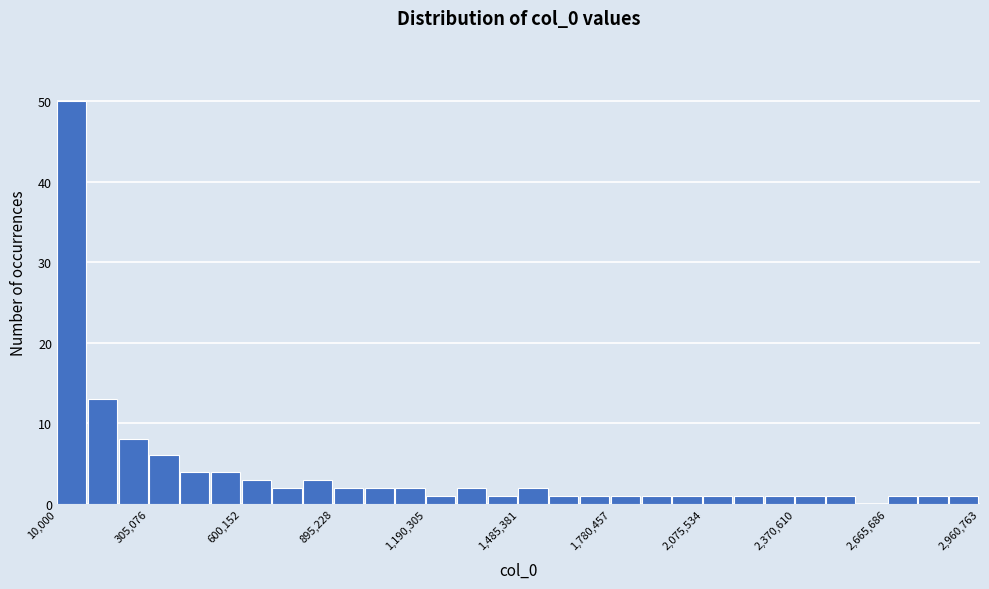

Around what value on the x-axis is the tallest bar? Give the approximate position of its centre, as read against the axis.

50000